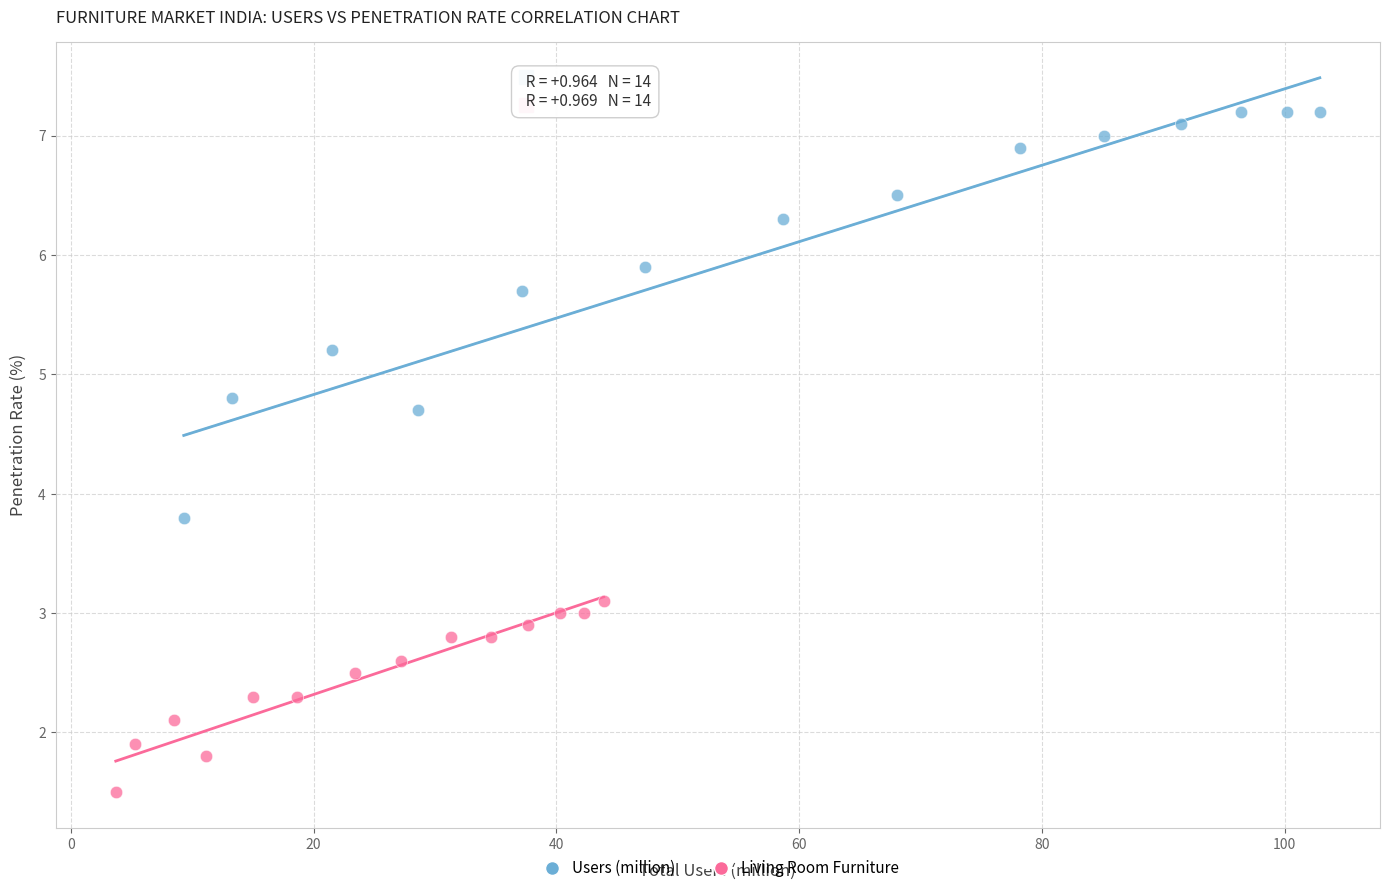

Which series has the largest Y range (max minus min)?

Users (million)